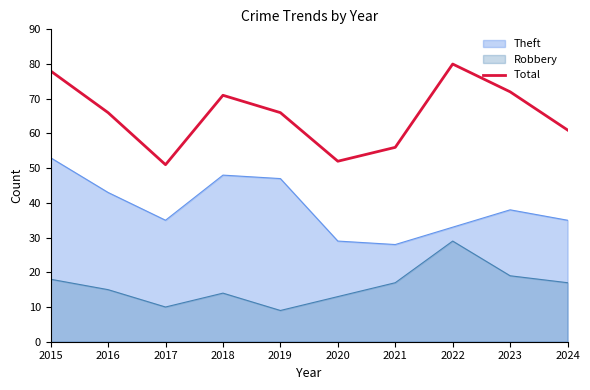

Rank the categories by value from lowest to highest.

2017, 2020, 2021, 2024, 2016, 2019, 2018, 2023, 2015, 2022